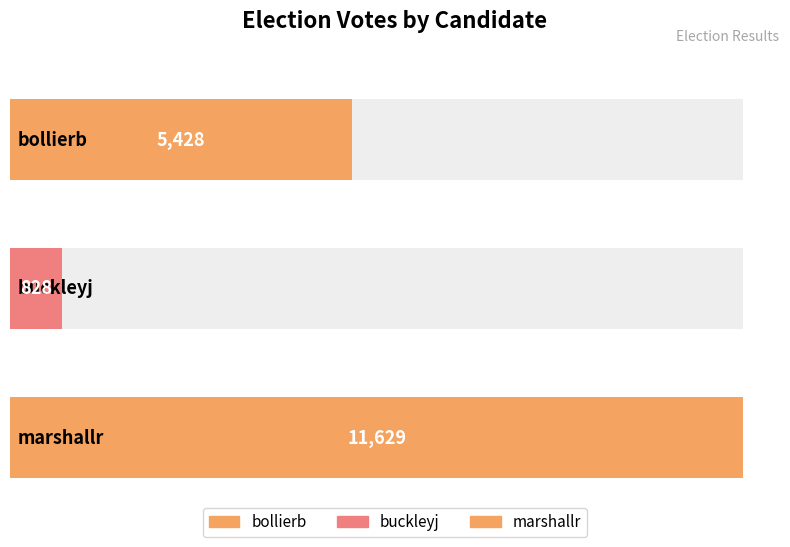

Does the chart contain any negative values?

No